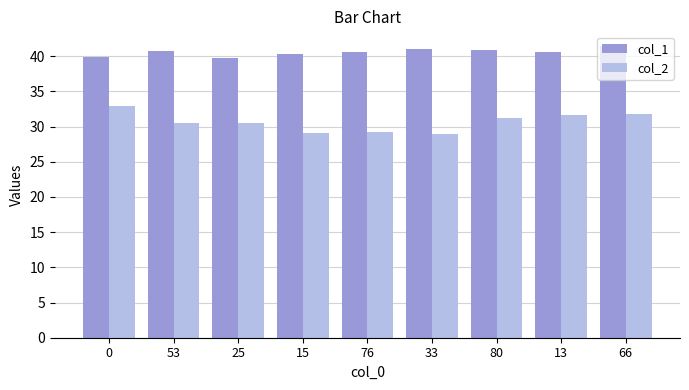

List the series in order of their overall mean, lowest first.

col_2, col_1